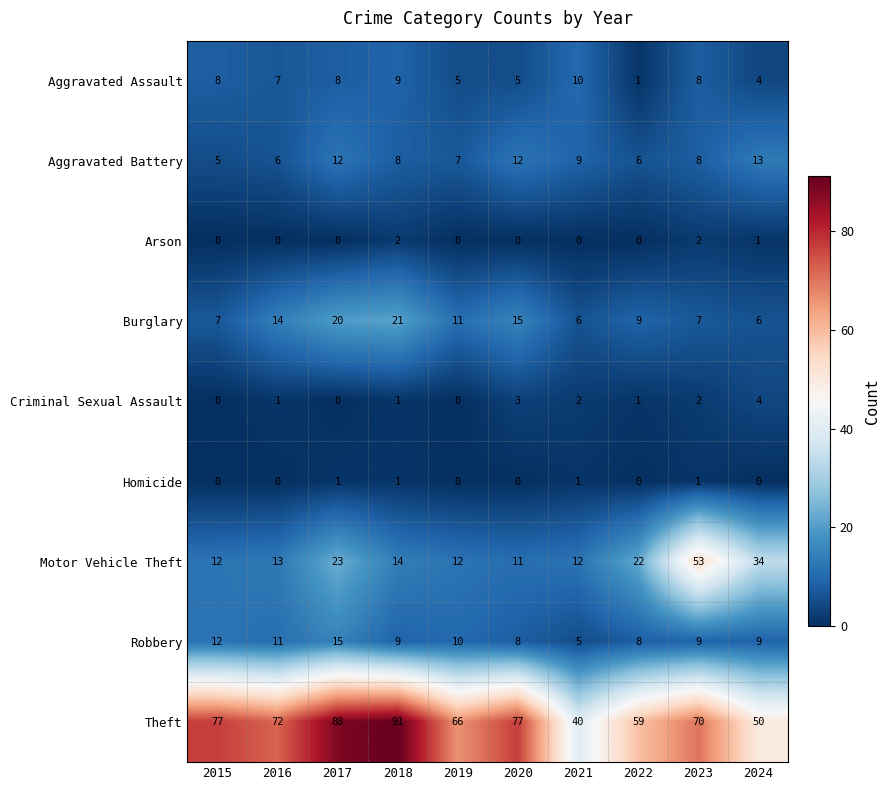

Where does the Motor Vehicle Theft series first go above 14?

2017